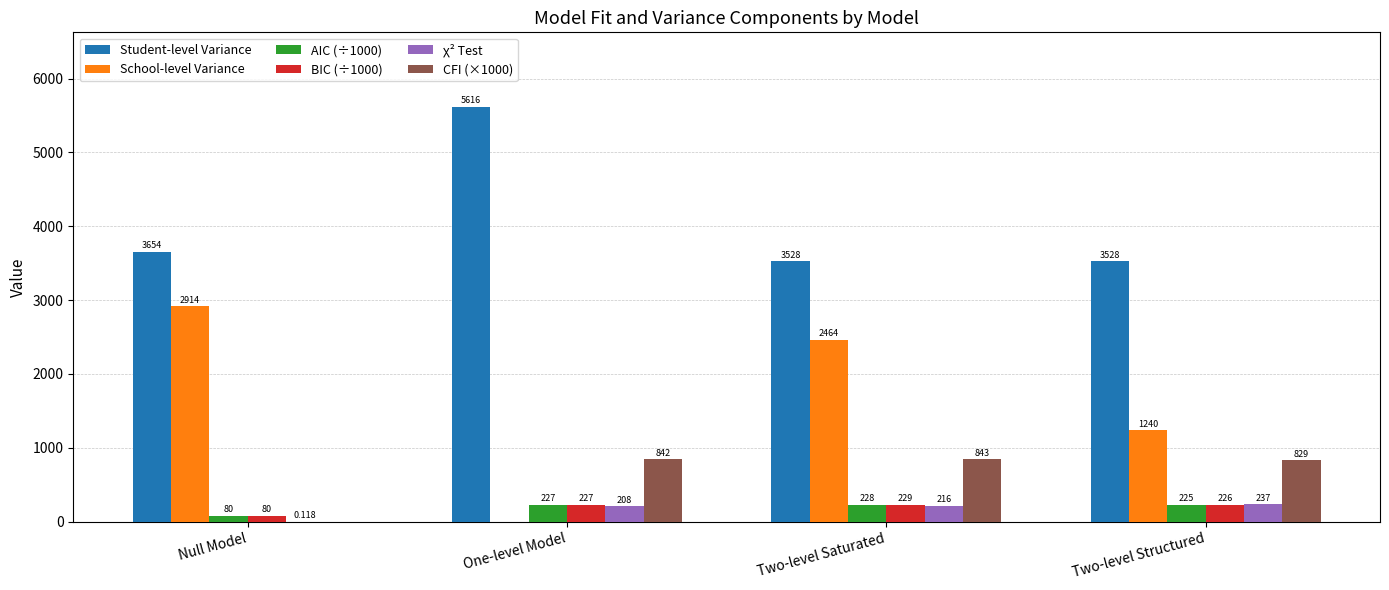

Is it true that CFI (×1000) equals 842.0 at One-level Model?

True